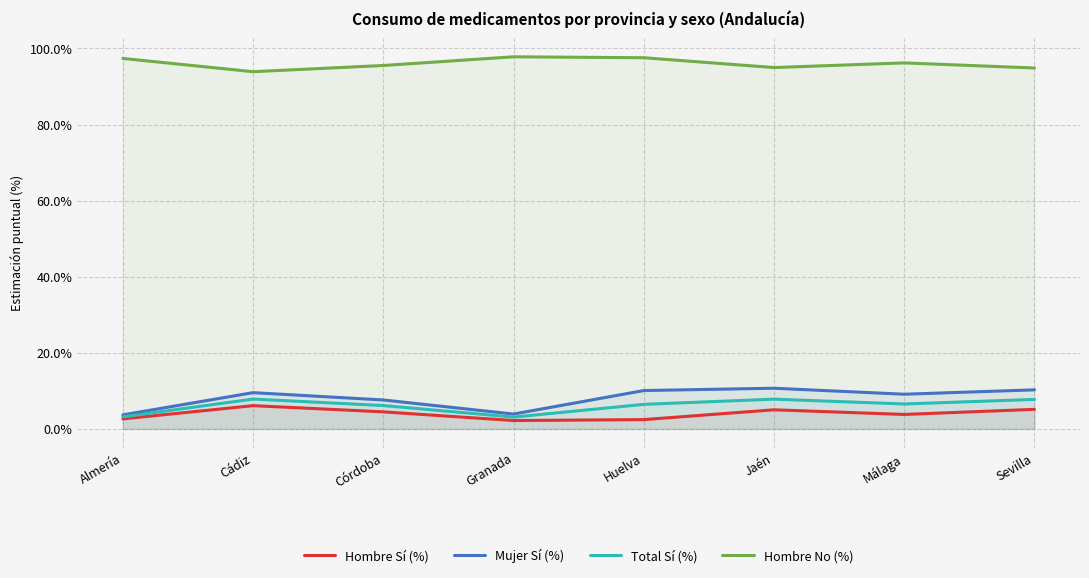

At which category is the sum across all series the highest?

Jaén